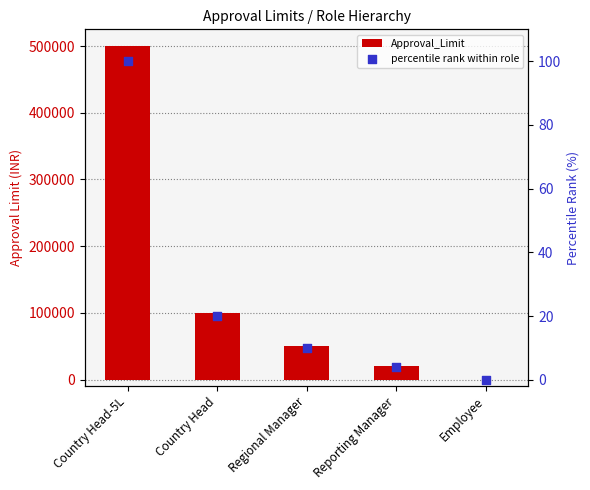

At how many categories does at least one series exceed 306471?

1